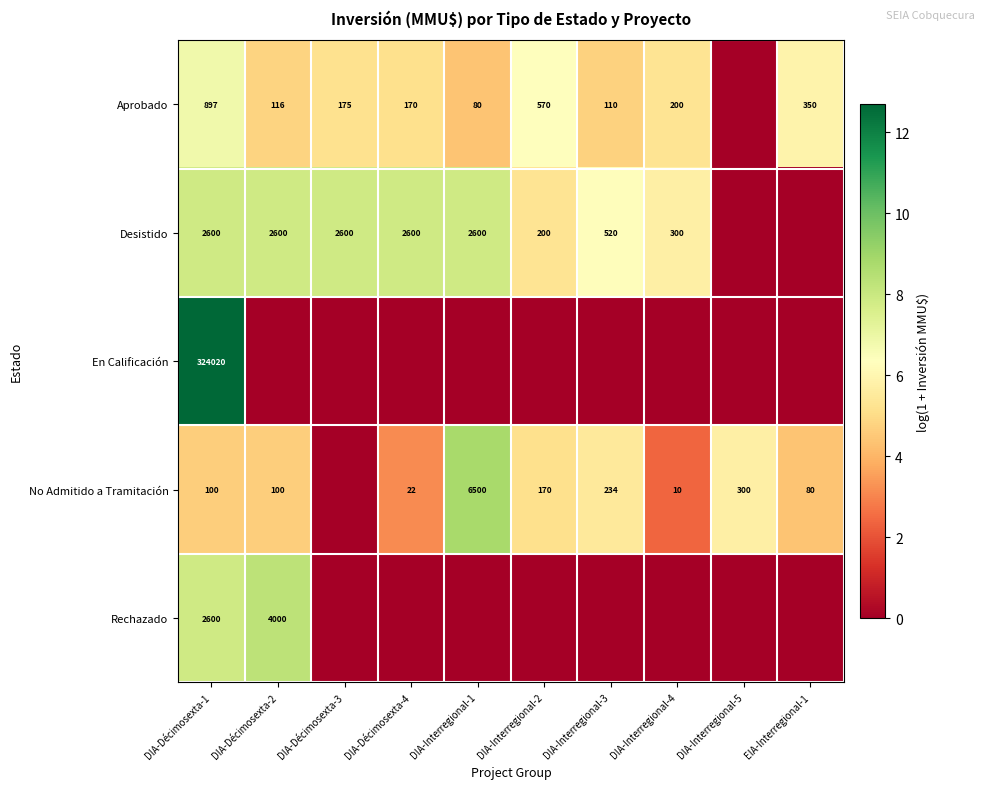

Between EIA-Interregional-1 and DIA-Interregional-1, which is larger?

EIA-Interregional-1